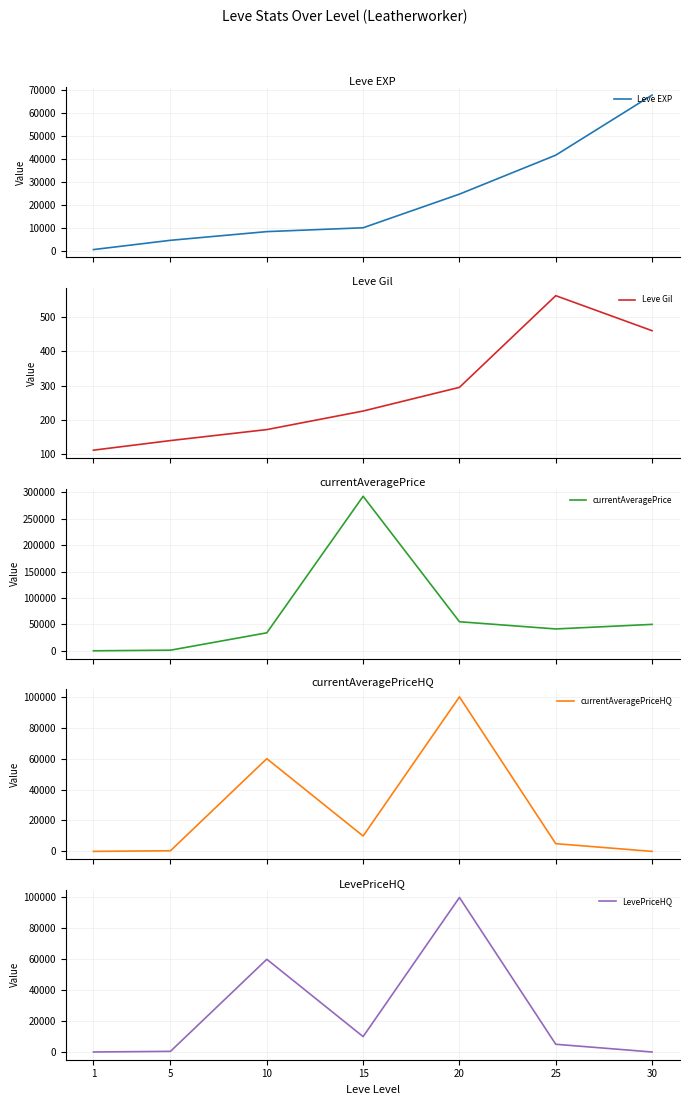

How many data points does each series have?

7